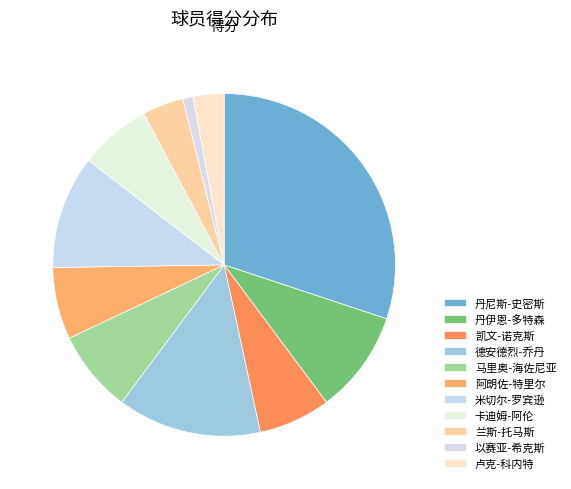

The 丹伊恩-多特森 slice represents 10% of the pie. True or false?

True